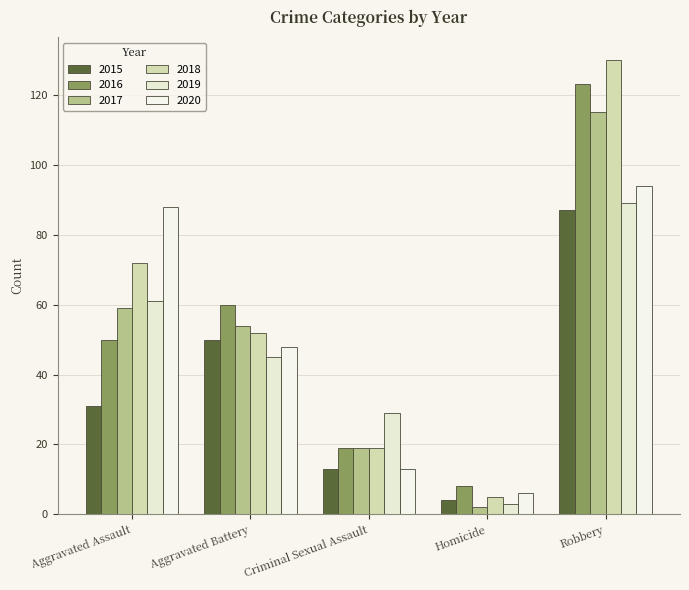

Reading left to right, extract all data points from this chart.

2015: 31	50	13	4	87
2016: 50	60	19	8	123
2017: 59	54	19	2	115
2018: 72	52	19	5	130
2019: 61	45	29	3	89
2020: 88	48	13	6	94